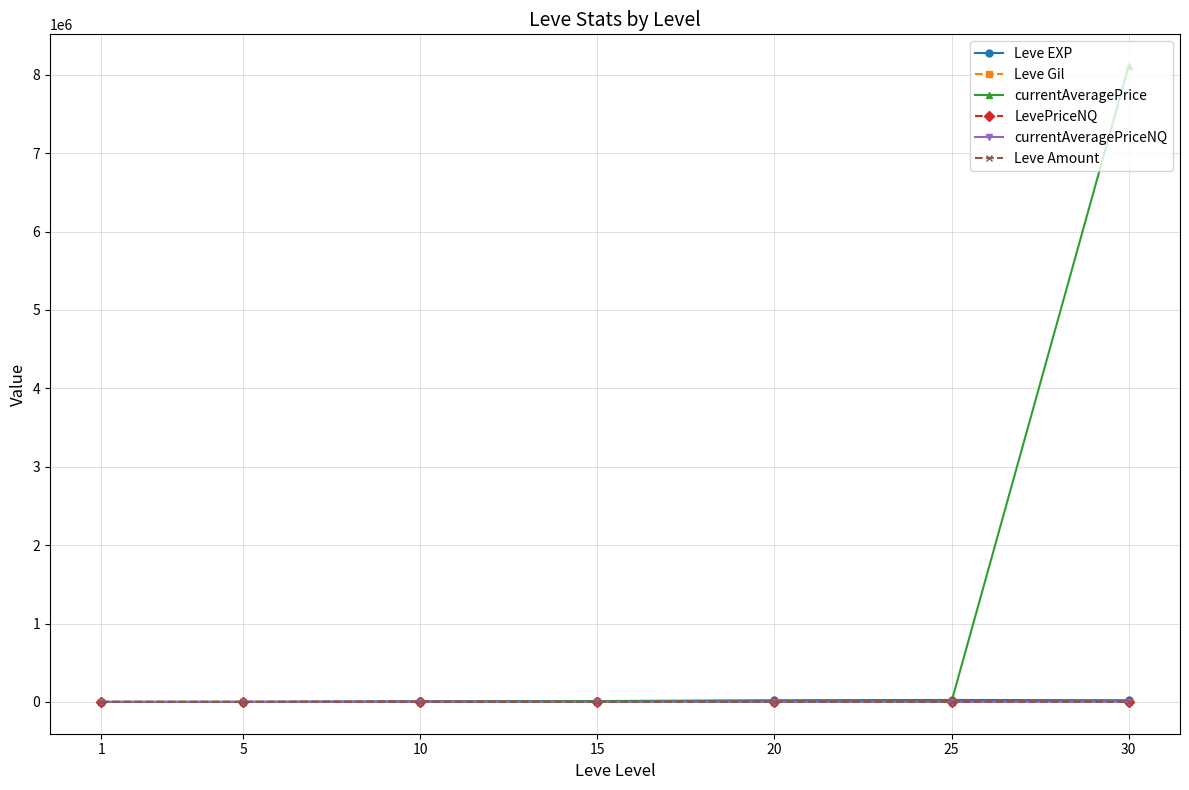

What is the highest value of the currentAveragePriceNQ series?

2561.1